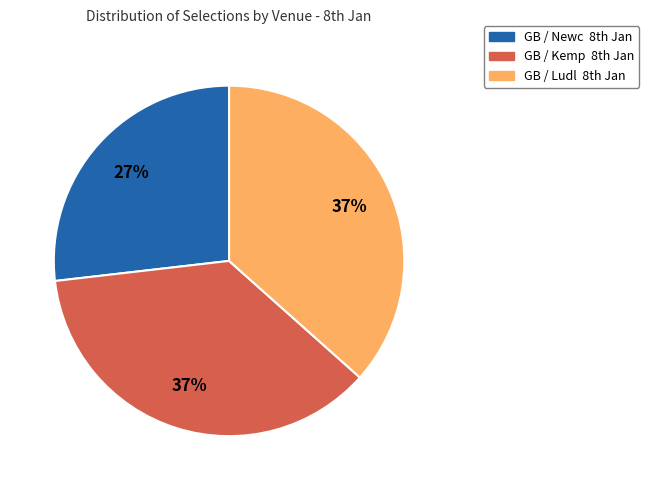

Does any single category account for the majority?

No